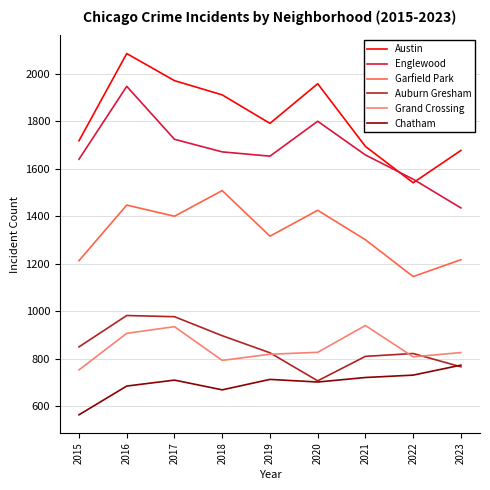

What is the highest value of the Garfield Park series?

1509